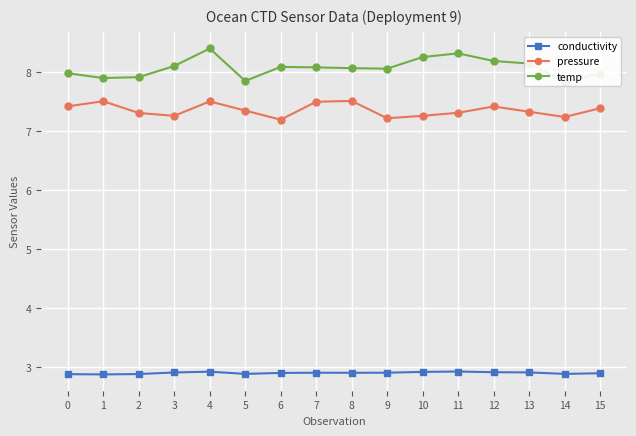

What is the minimum value for conductivity?

2.9